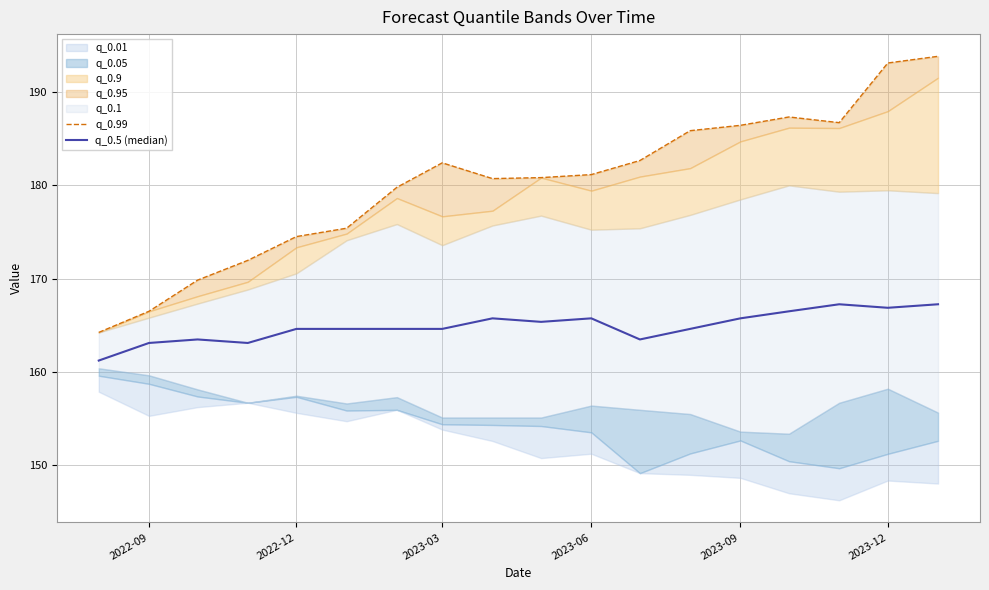

True or false: q_0.5 (median) and q_0.99 intersect in this chart.

False